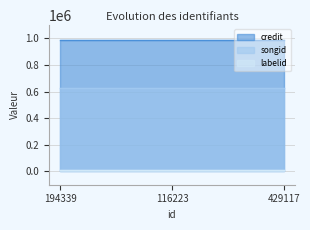

What are all the series names shown in the legend?

credit, songid, labelid